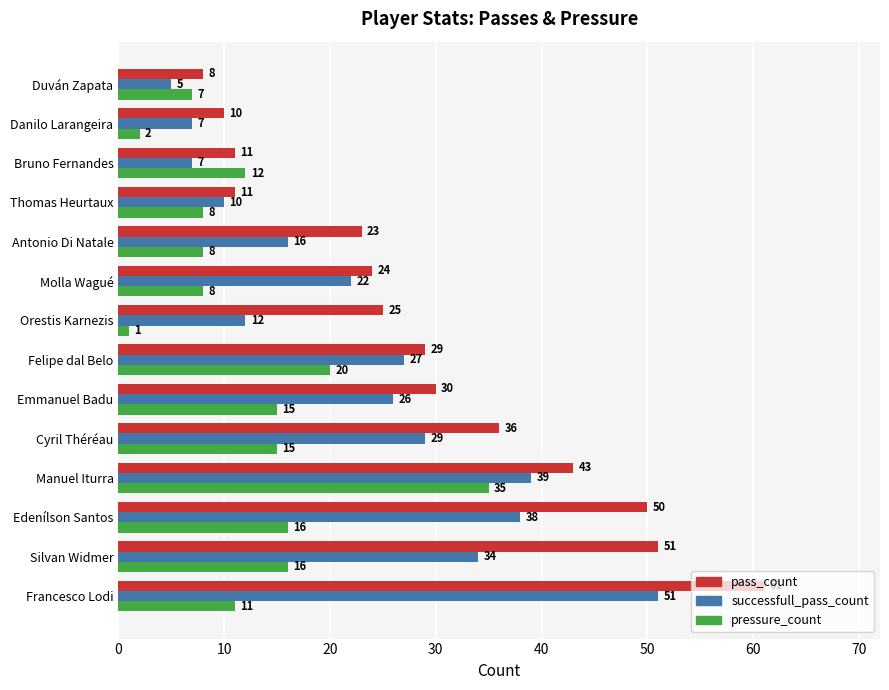

Where is pass_count nearest to the value 34?

Cyril Théréau